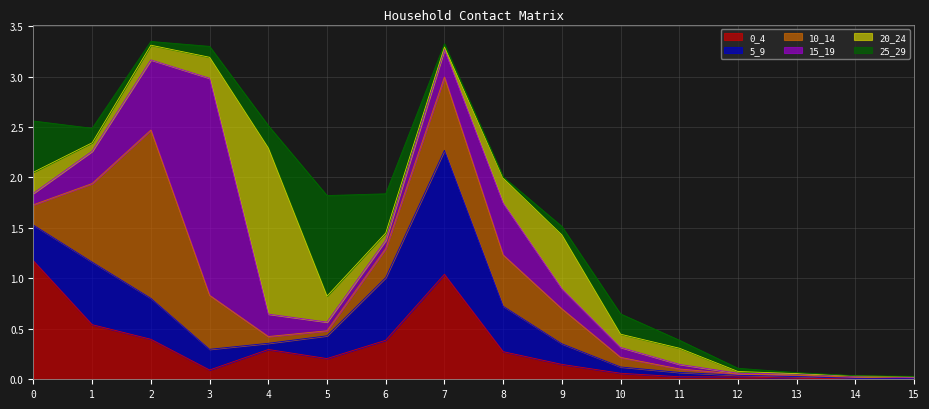

Reading left to right, transcribe all the data shown in this chart.

0_4: 1.2	0.5	0.4	0.1	0.3	0.2	0.4	1.0	0.3	0.1	0.1	0.0	0.0	0.0	0.0	0.0
5_9: 0.4	0.6	0.4	0.2	0.1	0.2	0.6	1.2	0.5	0.2	0.1	0.0	0.0	0.0	0.0	0.0
10_14: 0.2	0.8	1.7	0.5	0.1	0.1	0.3	0.7	0.5	0.3	0.1	0.0	0.0	0.0	0.0	0.0
15_19: 0.1	0.3	0.7	2.2	0.2	0.1	0.1	0.3	0.5	0.2	0.1	0.0	0.0	0.0	0.0	0.0
20_24: 0.2	0.1	0.1	0.2	1.6	0.3	0.1	0.0	0.2	0.5	0.1	0.2	0.0	0.0	0.0	0.0
25_29: 0.5	0.1	0.0	0.1	0.2	1.0	0.4	0.0	0.0	0.1	0.2	0.1	0.0	0.0	0.0	0.0